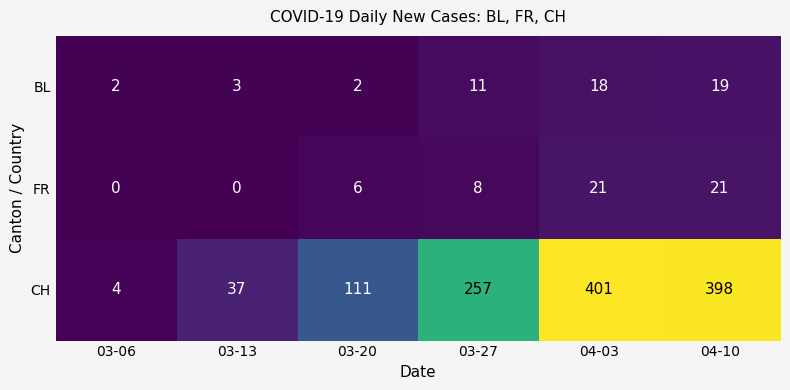

At how many categories does at least one series exceed 104?

4